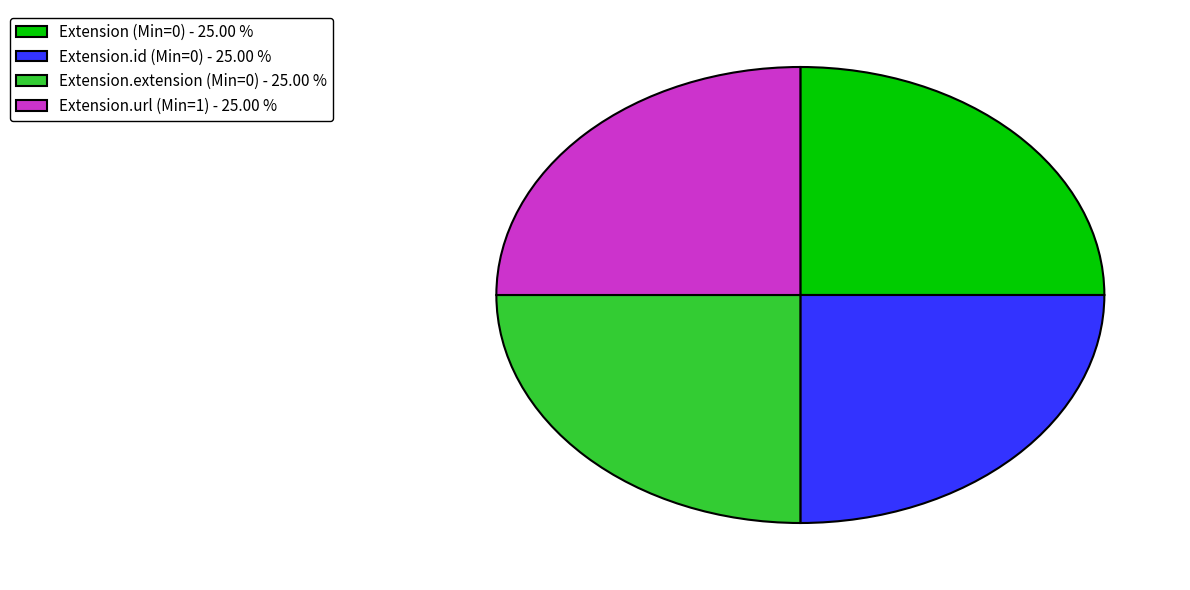

What is the ratio of the value at Extension.extension (Min=0) - 25.00 % to the value at Extension (Min=0) - 25.00 %?

1.0